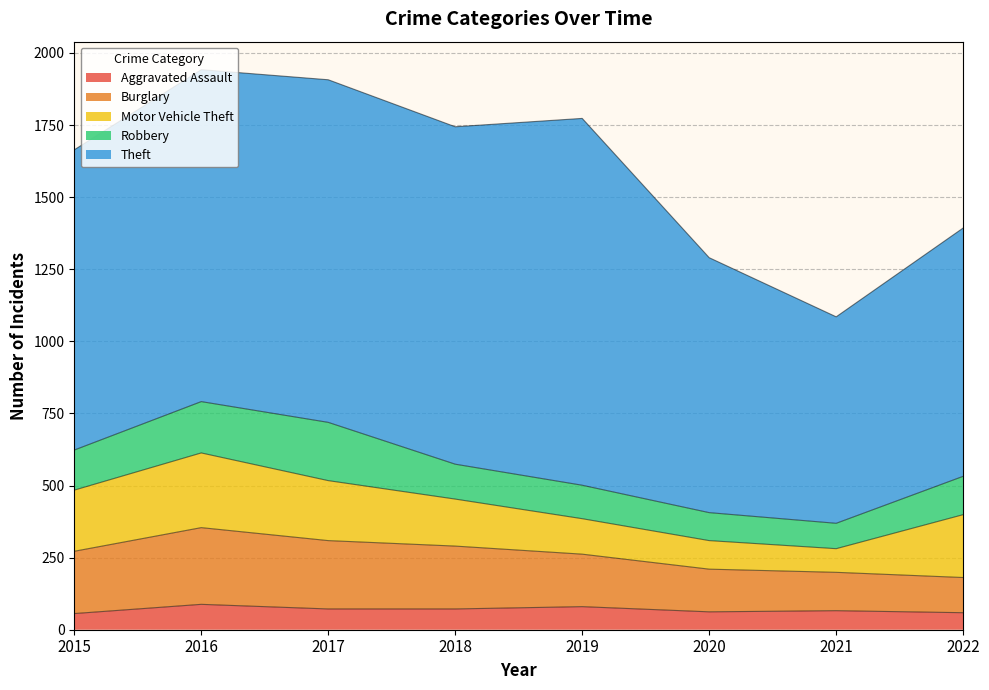

At which category is the sum across all series the highest?

2016